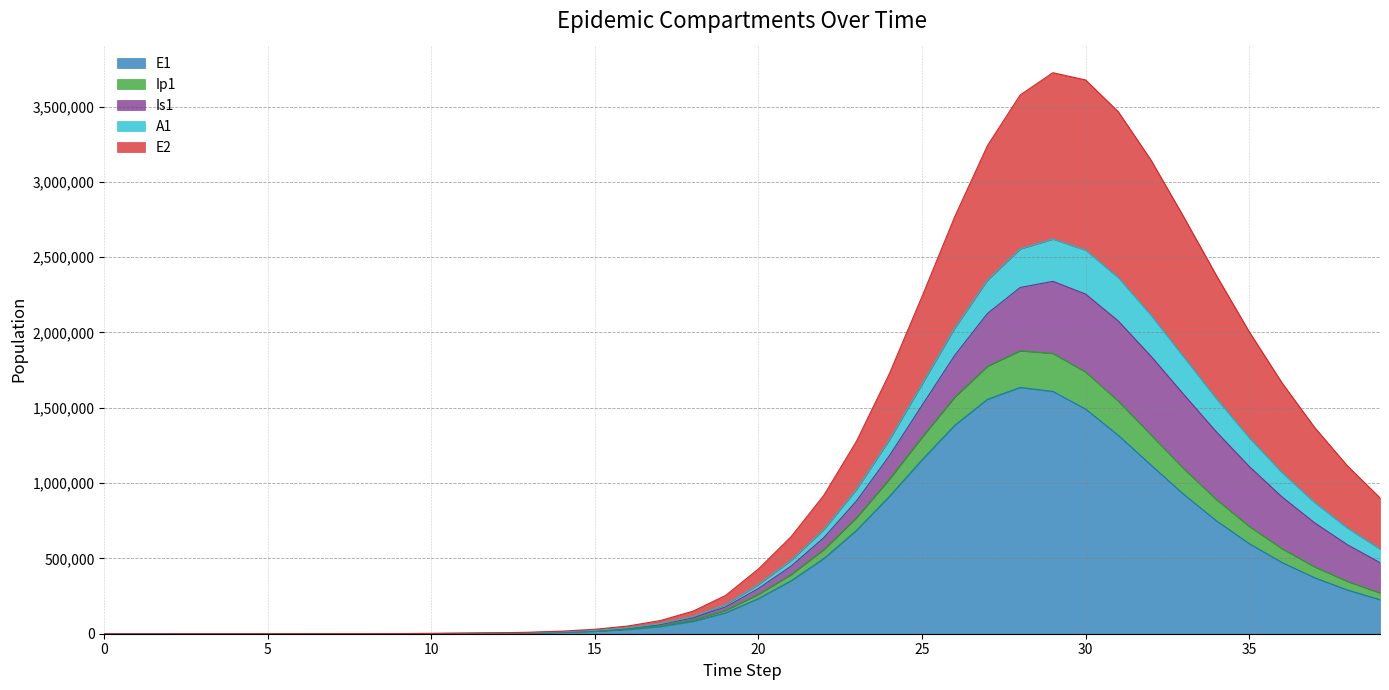

What are all the series names shown in the legend?

E1, Ip1, Is1, A1, E2